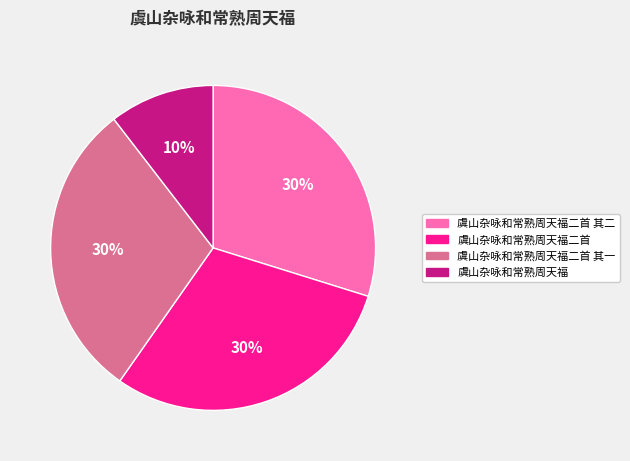

Does 虞山杂咏和常熟周天福二首 其一 represent more than half of the total?

No